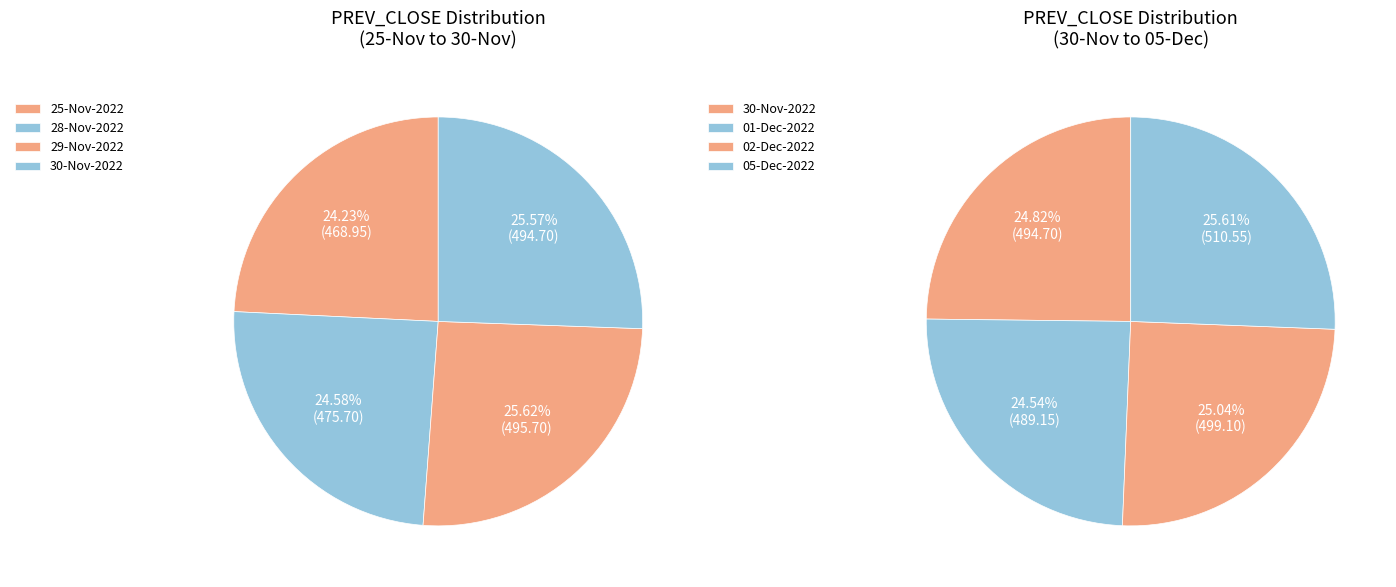

Which slice is the largest?

05-Dec-2022